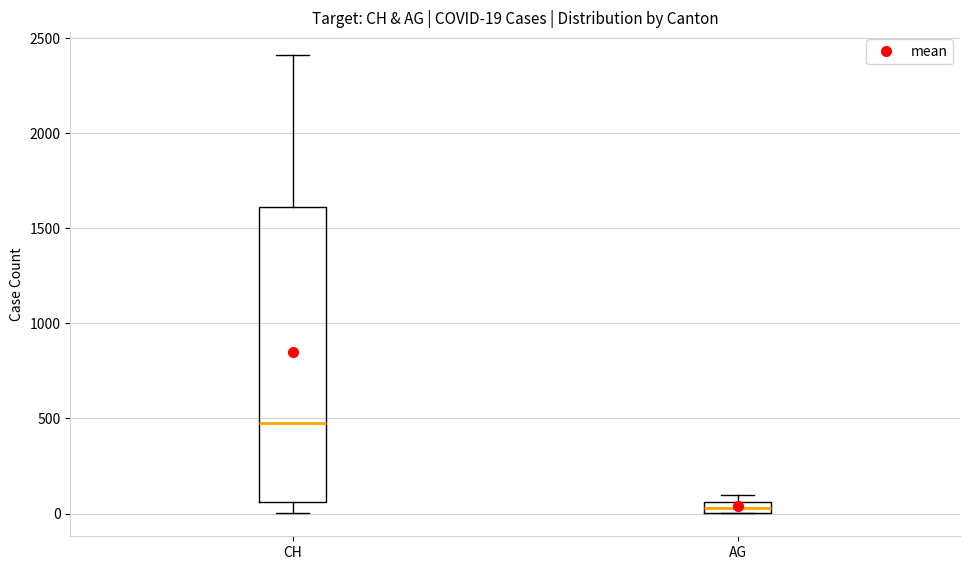

Which box is the tallest, from its lower edge to its upper edge?

CH